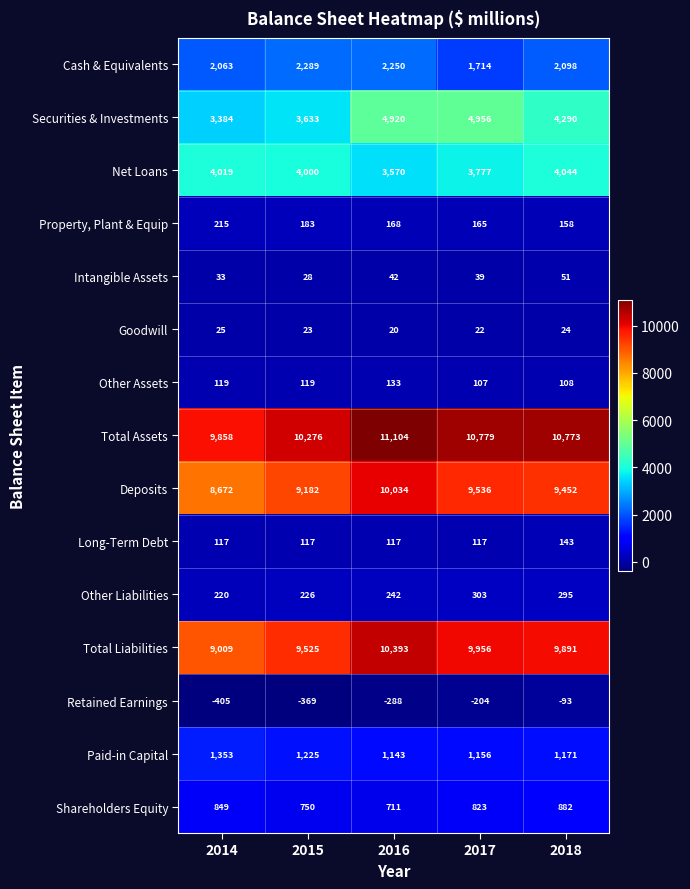

At how many categories does at least one series exceed 2425?

5